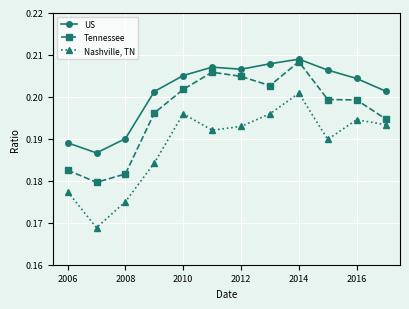

In US, how many points are lower than both neighbors (excluding endpoints)?

2